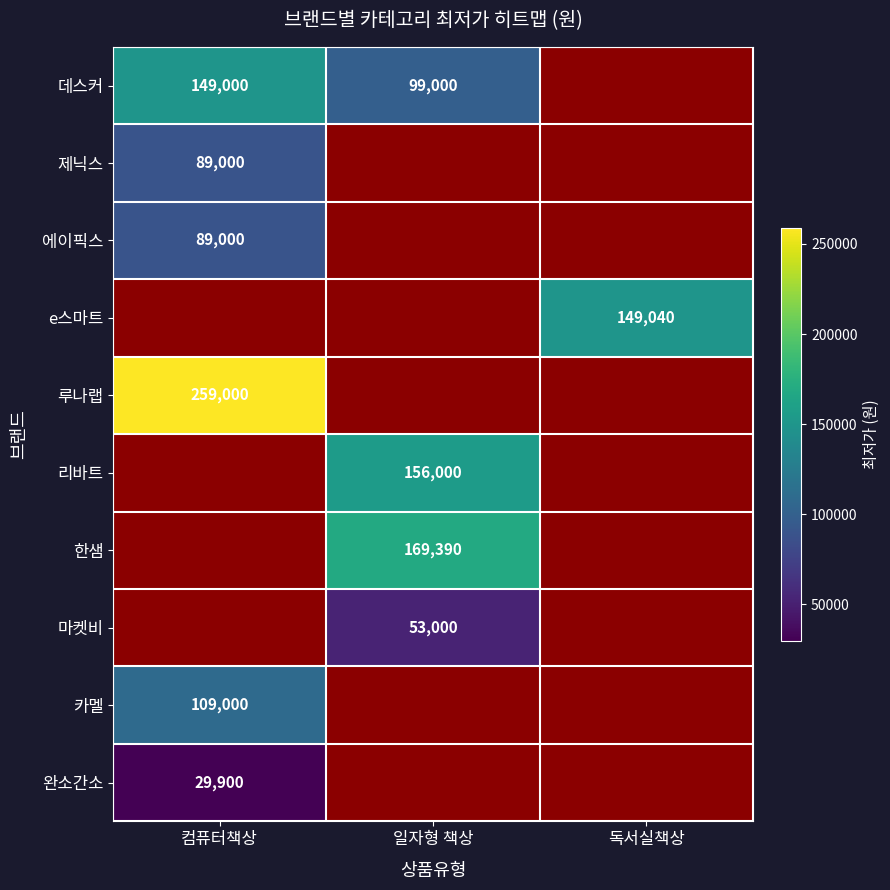

Is the value of 루나랩 at 컴퓨터책상 greater than the value of 마켓비 at 일자형 책상?

Yes